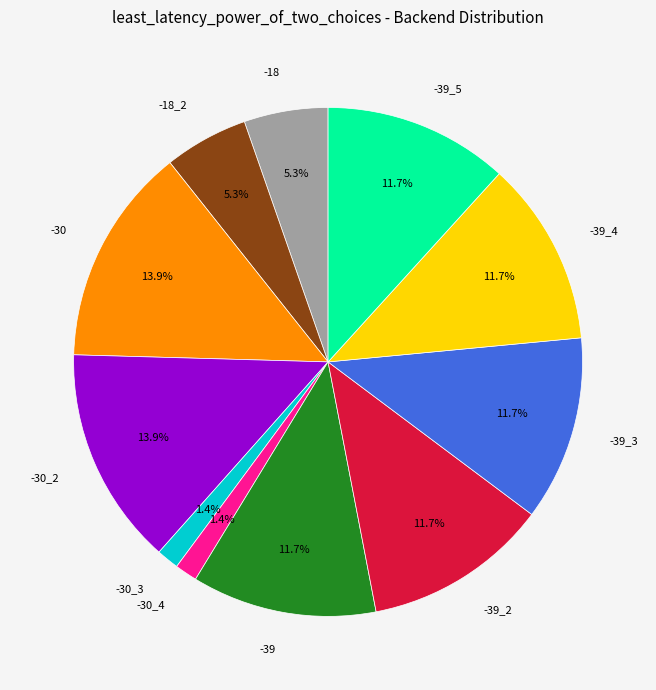

Approximately how many times larger is the value at -30_2 compared to -18?

2.6